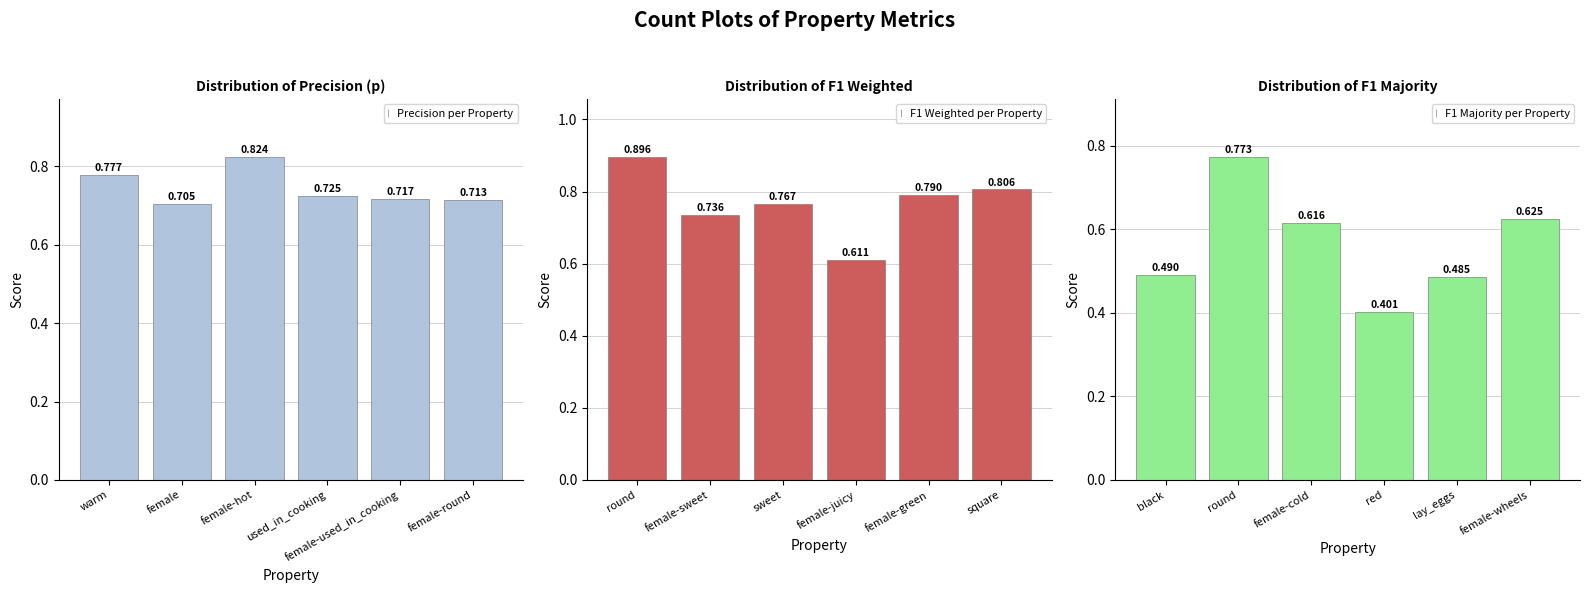

Rank the categories by F1 Majority per Property value from lowest to highest.

red, lay_eggs, black, female-cold, female-wheels, round